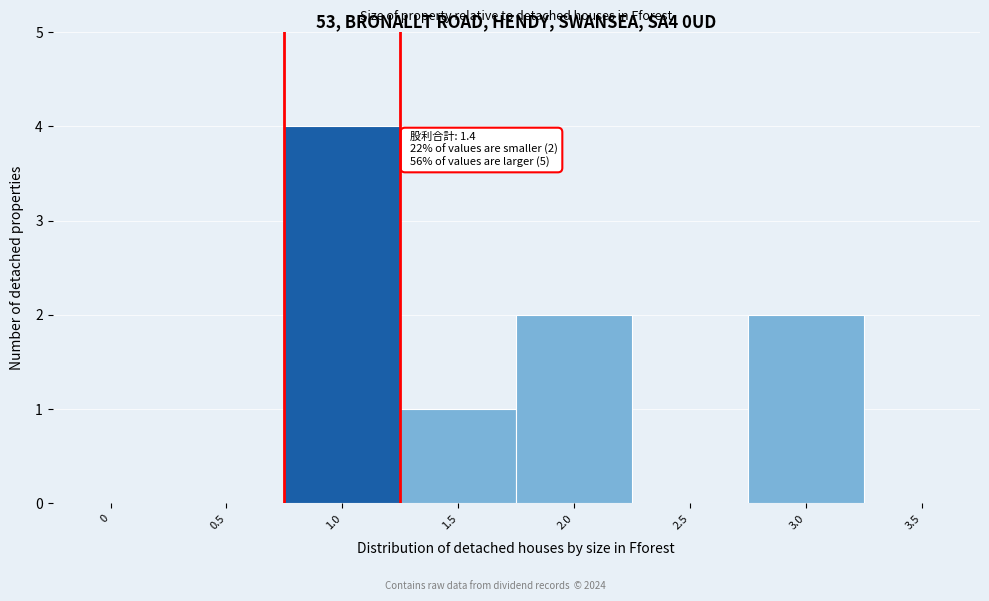

Reading right to left, what are all the values shown in this chart?

3.5=0	3.0=2	2.5=0	2.0=2	1.5=1	1.0=4	0.5=0	0=0